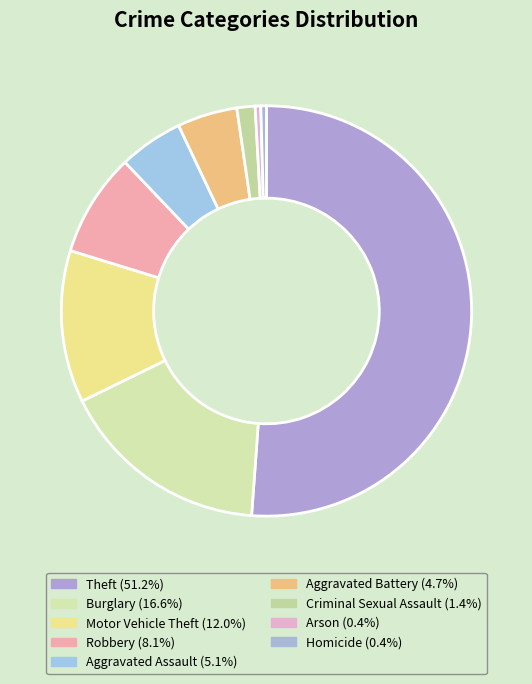

Is there a majority slice in this chart?

Yes